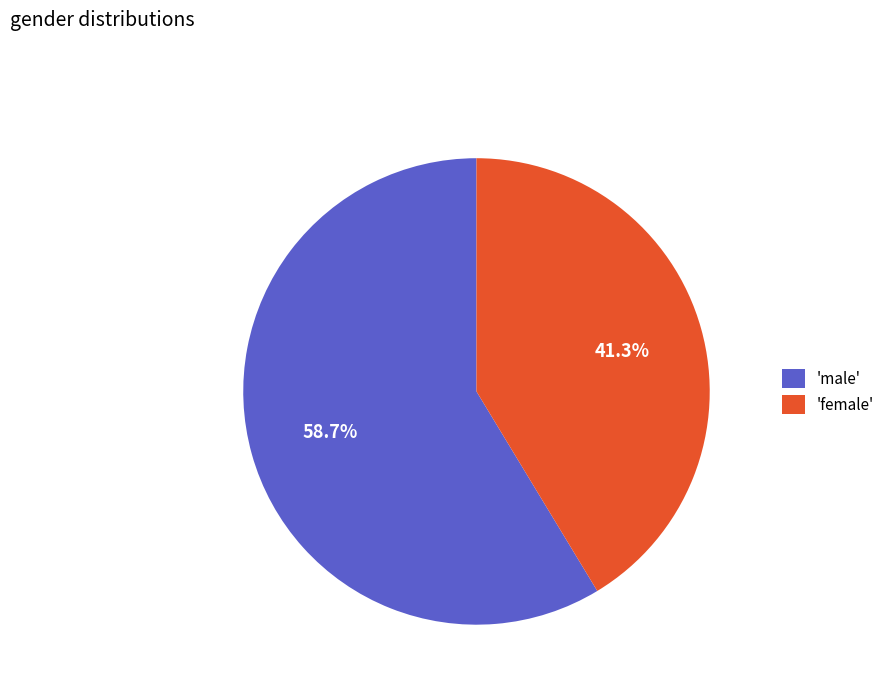

What is the smallest slice in the pie chart?

'female'